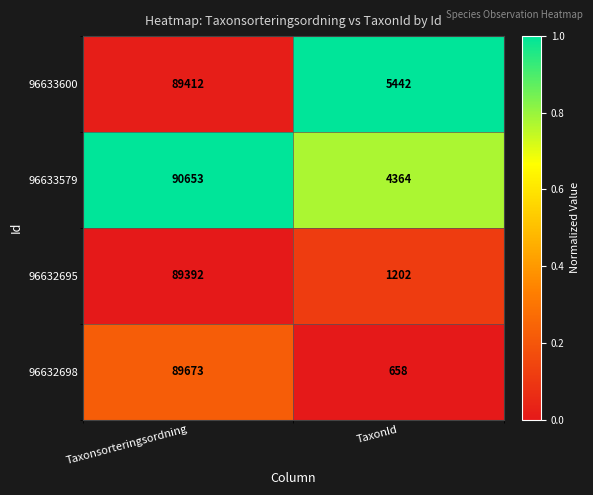

The 96632698 series shows 658 at TaxonId. True or false?

True